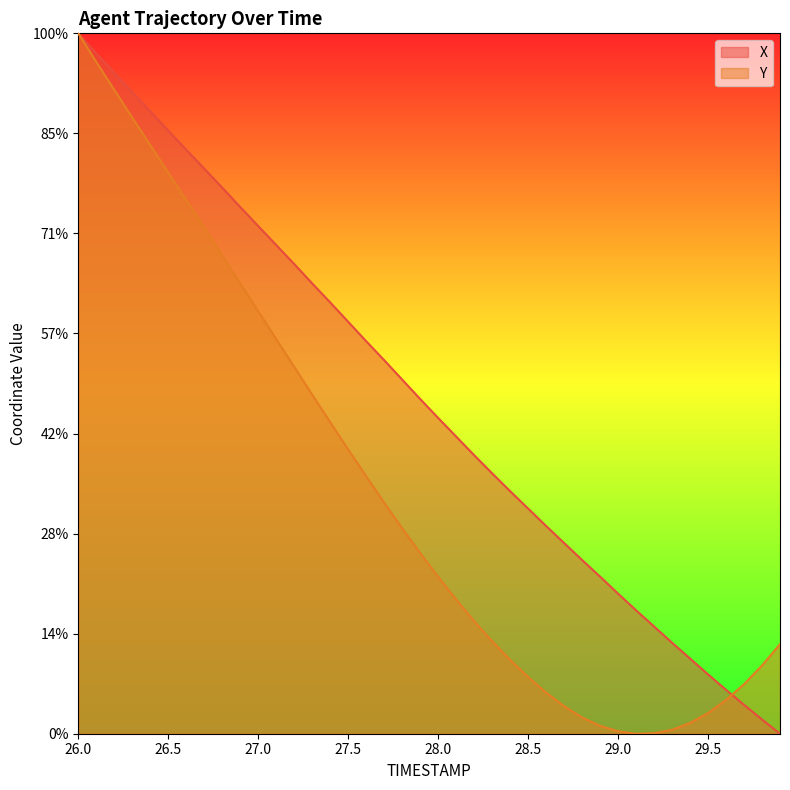

Where do Y and X first cross each other?

29.6 and 29.7